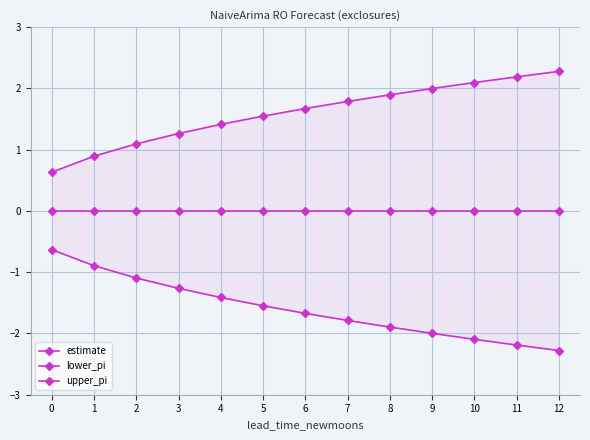

What is the approximate value of upper_pi at 12?

2.3